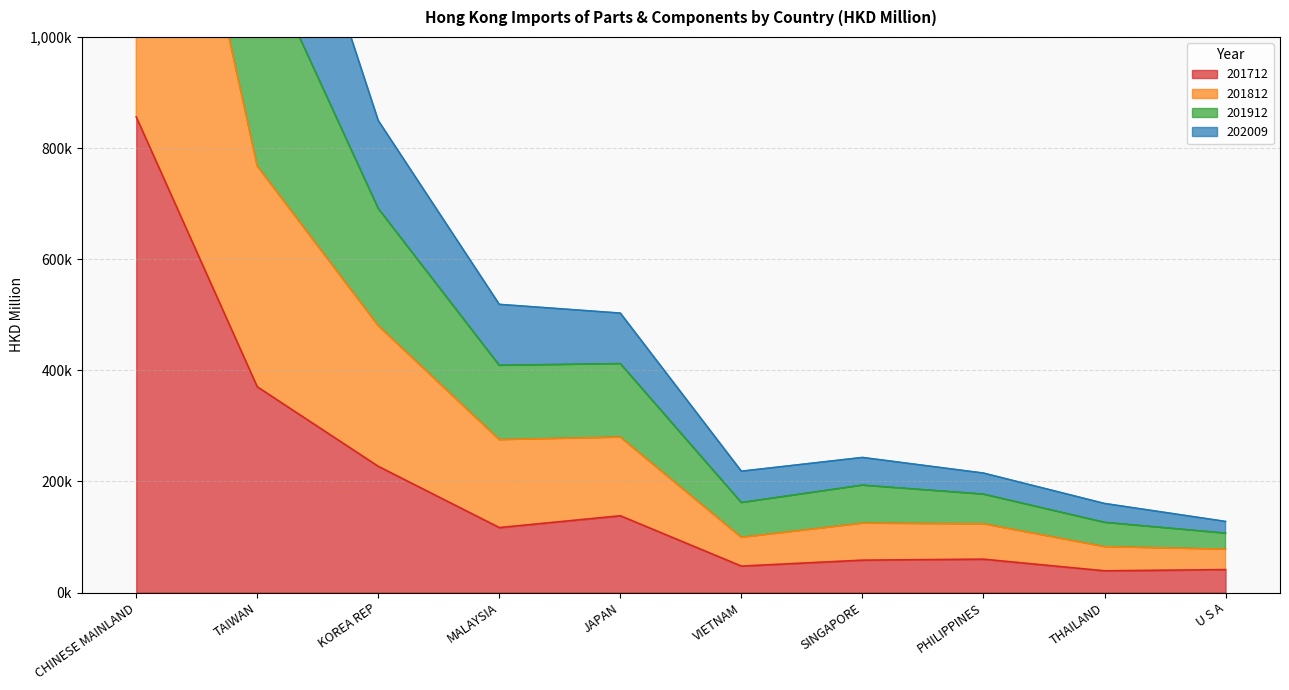

Which series has the largest range (max minus min)?

201912